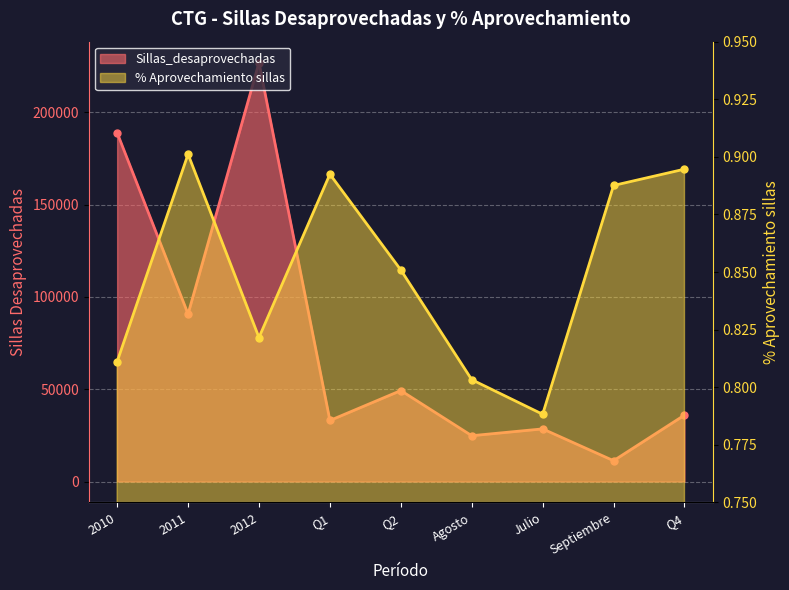

The Sillas_desaprovechadas series shows 24823.0 at Agosto. True or false?

True